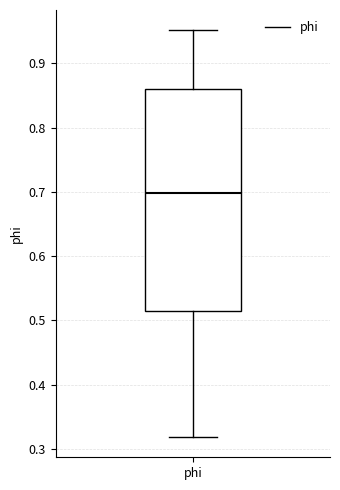

Transcribe this box plot: give where the median line is, the range the box spans, and where the two whiskers end, as read against the y-axis. The values are not printed on the chart, so give them approximately, as read against the axis.

median 0.70, box 0.51 to 0.86, whiskers 0.32 to 0.95